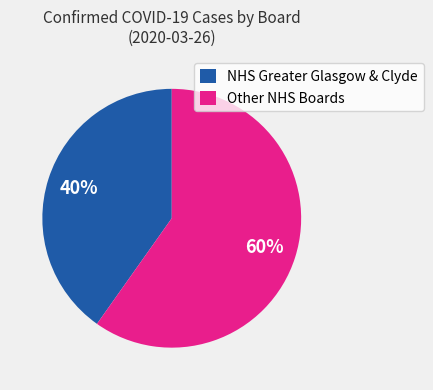

Between NHS Greater Glasgow & Clyde and Other NHS Boards, which is larger?

Other NHS Boards